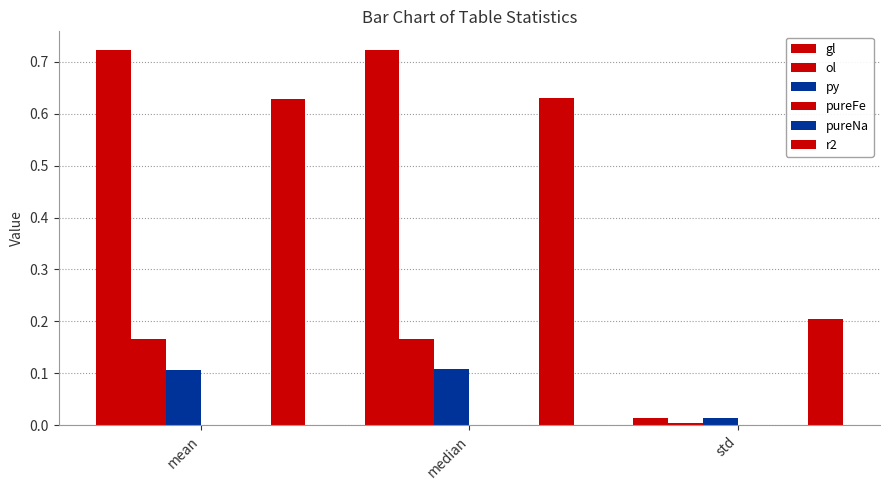

The value of py at mean is 0.2. True or false?

False